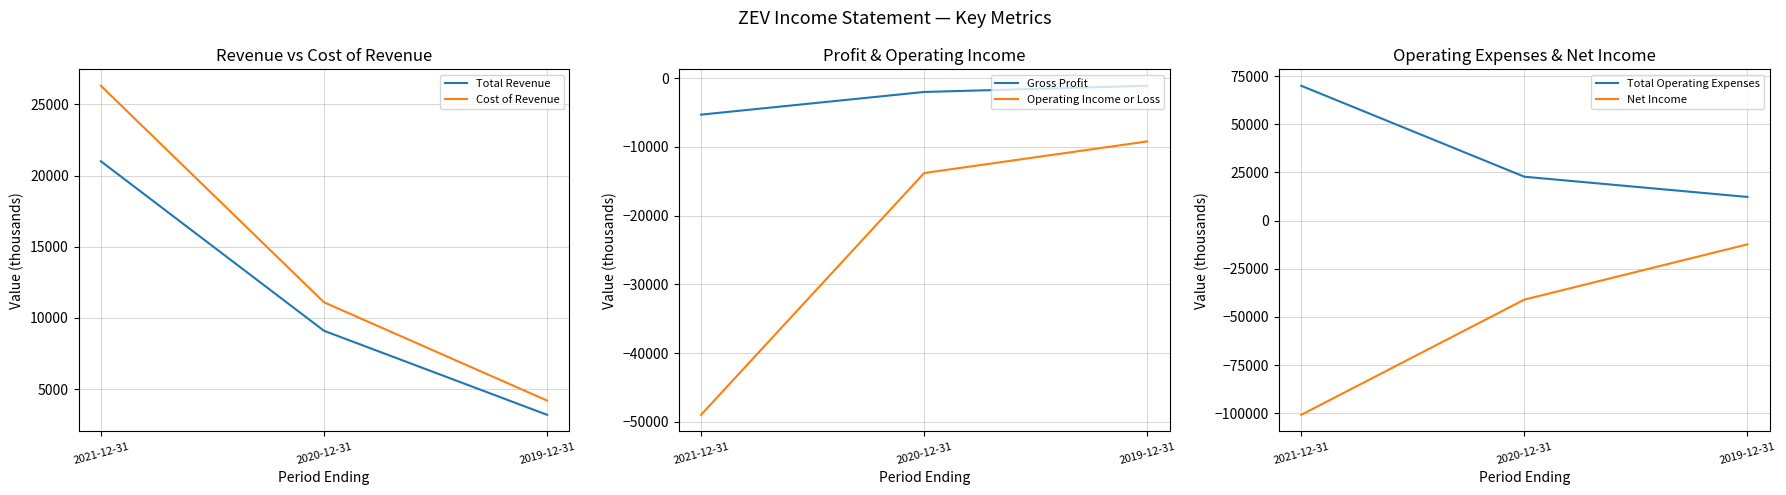

Where does the Net Income series first go above -41000?

2019-12-31